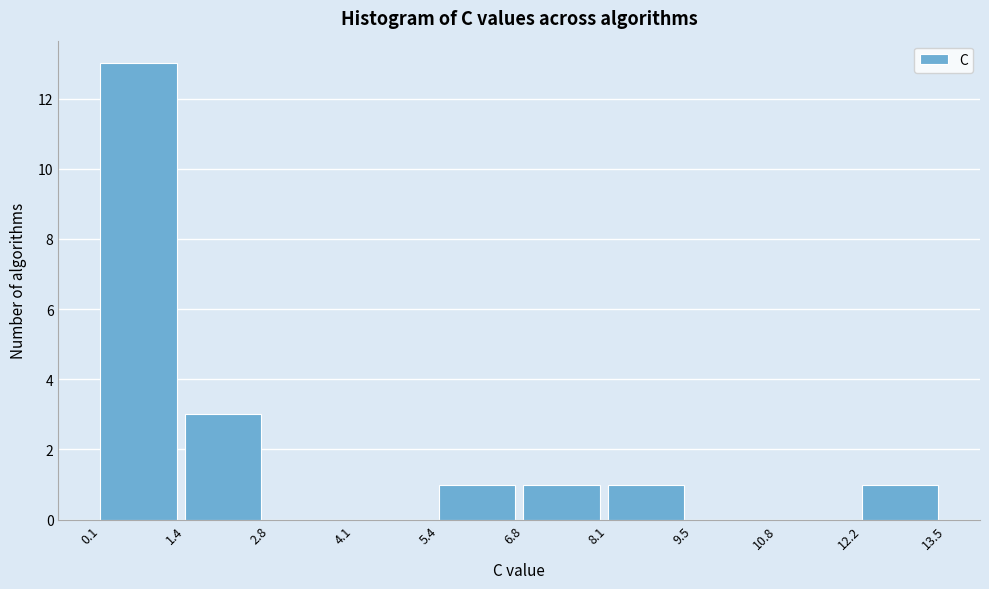

Reading left to right, list every bar in this chart as the range it spans on the x-axis followed by its height. The values are not printed on the chart, so give them approximately, as read against the axis.

0.1 to 1.4: 13
1.4 to 2.8: 3
2.8 to 4.1: 0
4.1 to 5.4: 0
5.4 to 6.8: 1
6.8 to 8.1: 1
8.1 to 9.5: 1
9.5 to 10.8: 0
10.8 to 12.2: 0
12.2 to 13.5: 1